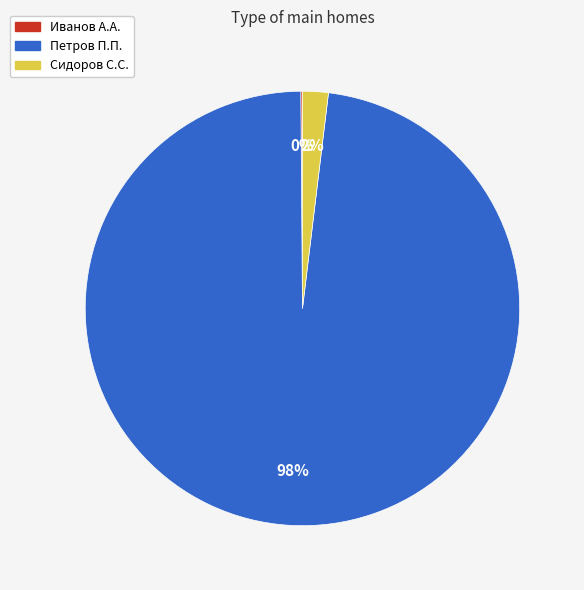

The Сидоров С.С. slice represents 10% of the pie. True or false?

False